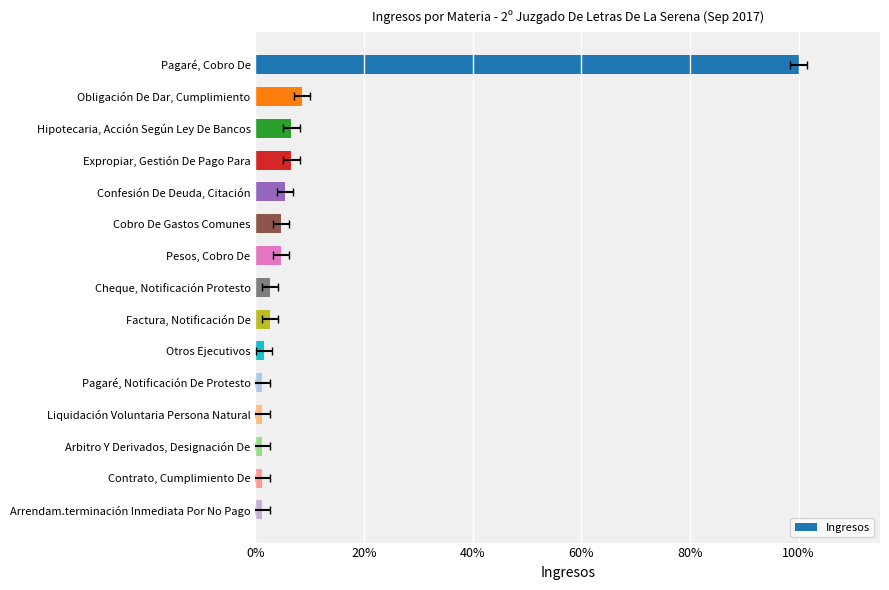

What position from the left is Pesos, Cobro De?

7